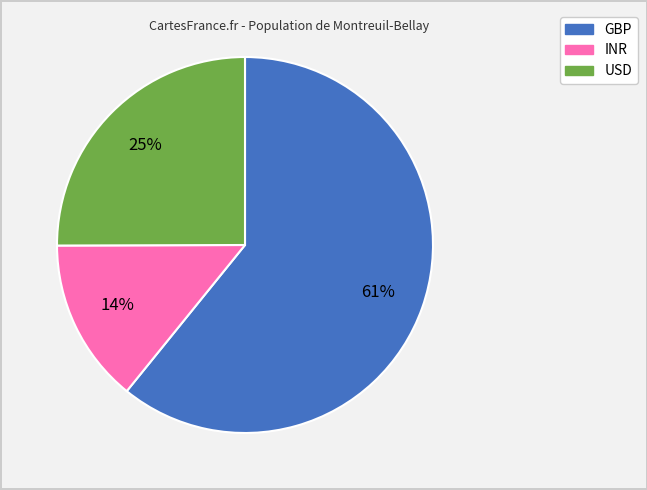

Is it true that GBP is 61% of the pie?

True